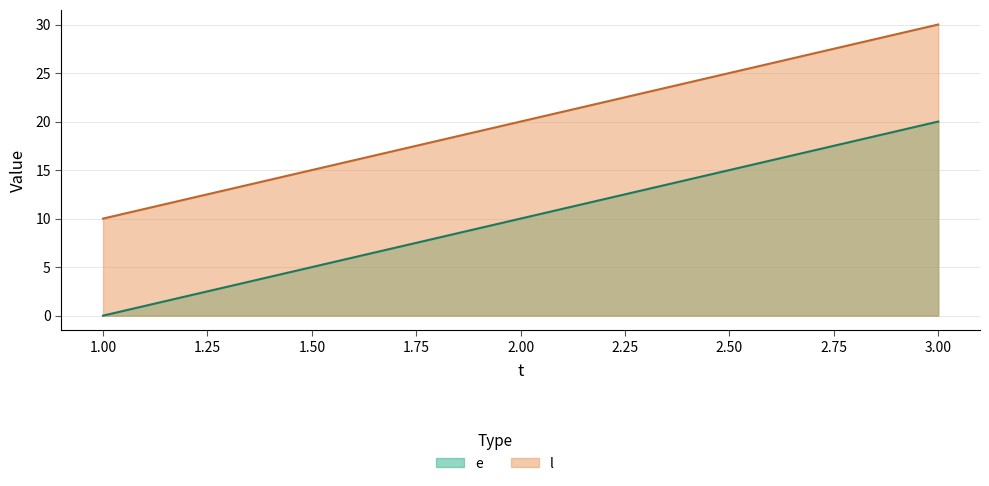

The e series shows 0 at 1. True or false?

True